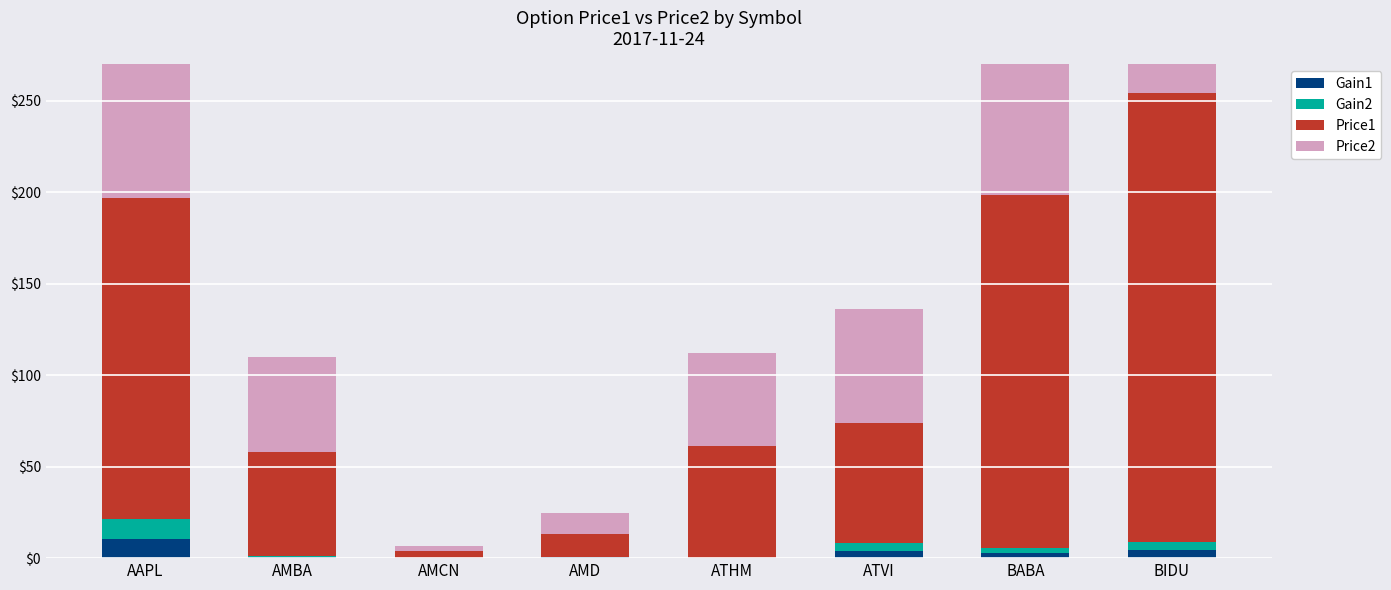

List the series in order of their peak value, lowest first.

Gain1, Gain2, Price2, Price1